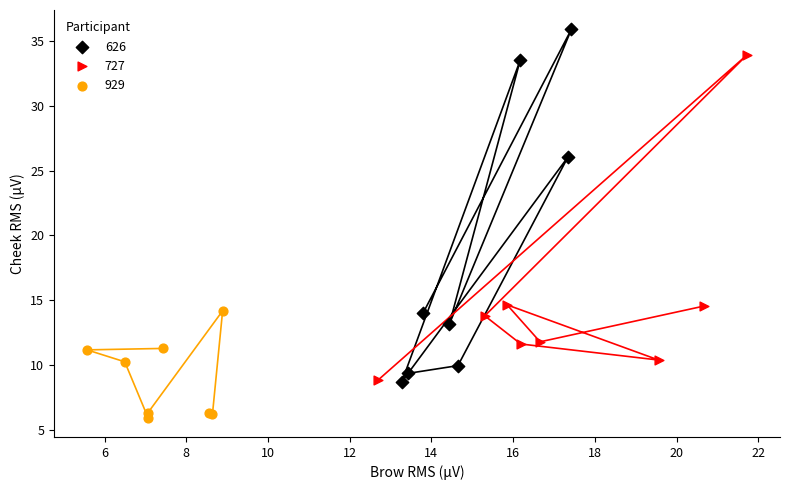

Which series reaches the maximum Y coordinate?

626